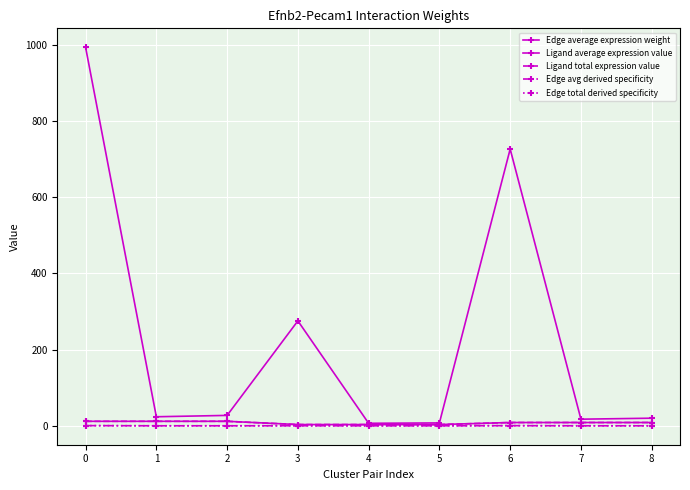

Is this an area chart (filled region under the line)?

No